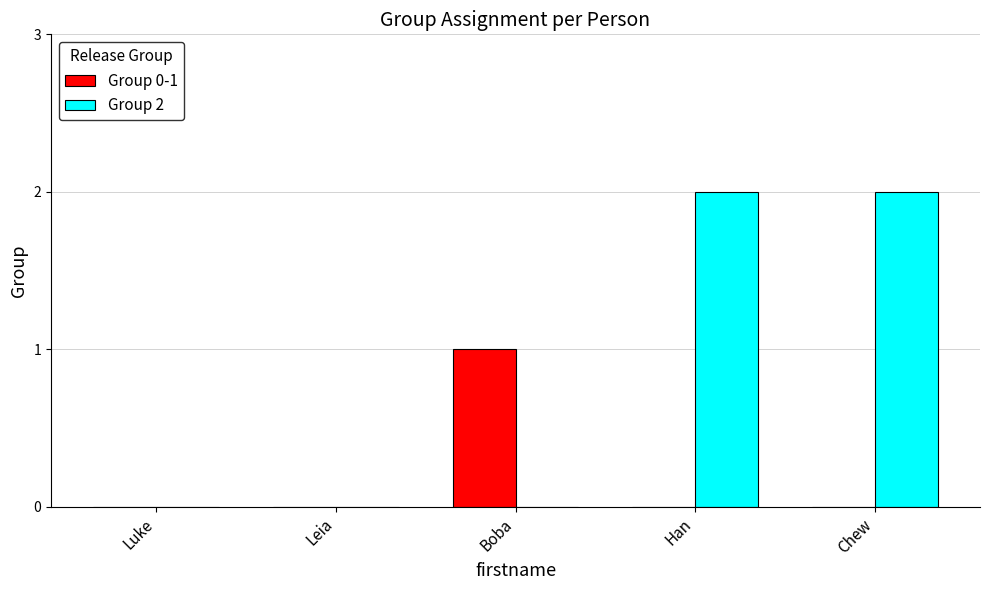

The Group 2 series shows 2 at Han. True or false?

True